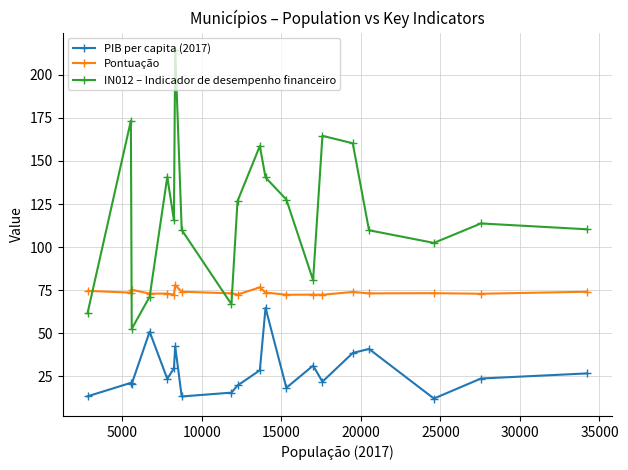

What is the value of the PIB per capita (2017) point at the 20th from the left?

26.8